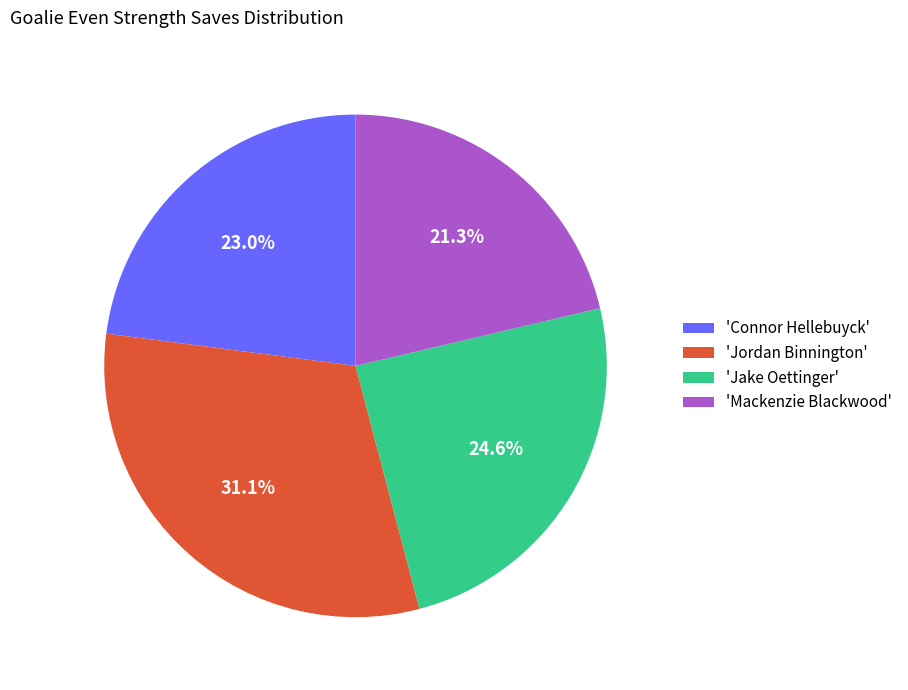

What is the ratio of the value at 'Connor Hellebuyck' to the value at 'Mackenzie Blackwood'?

1.1